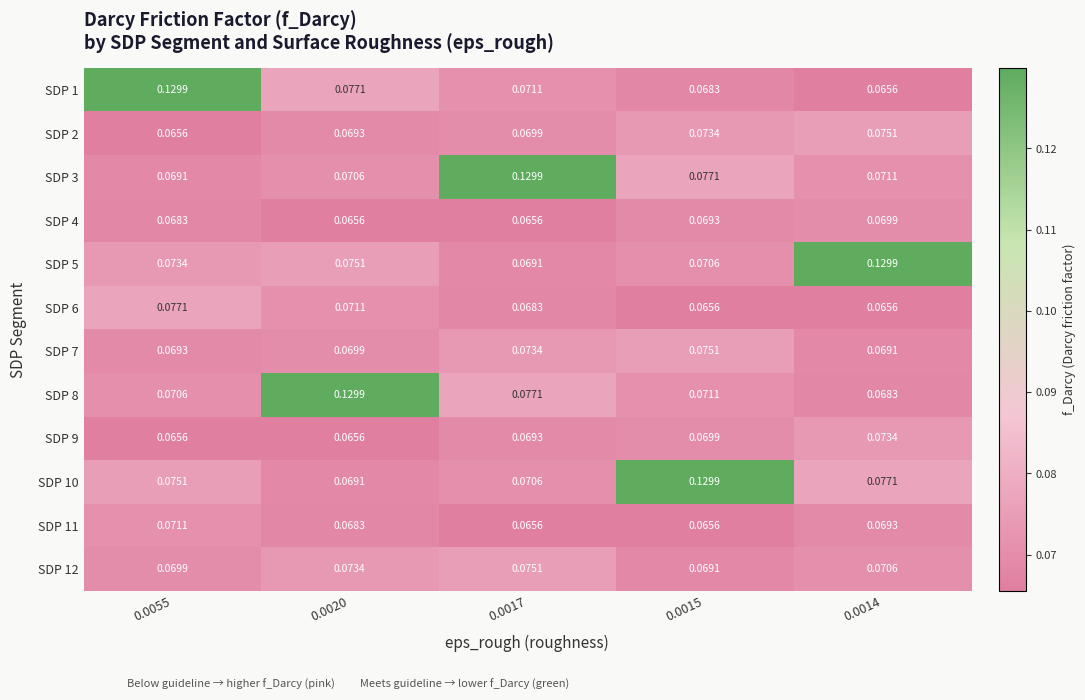

How many data points does each series have?

5